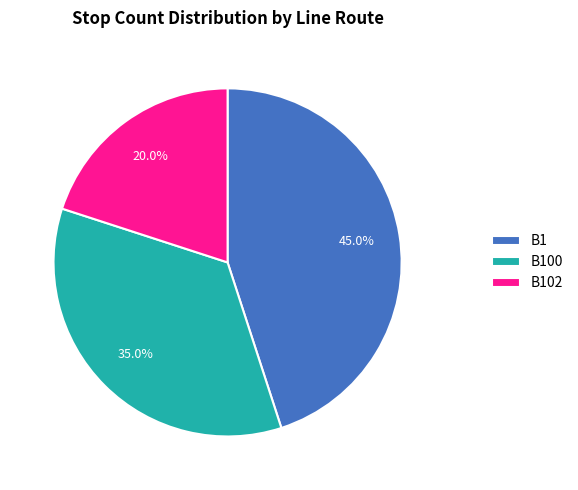

Between B102 and B100, which is larger?

B100